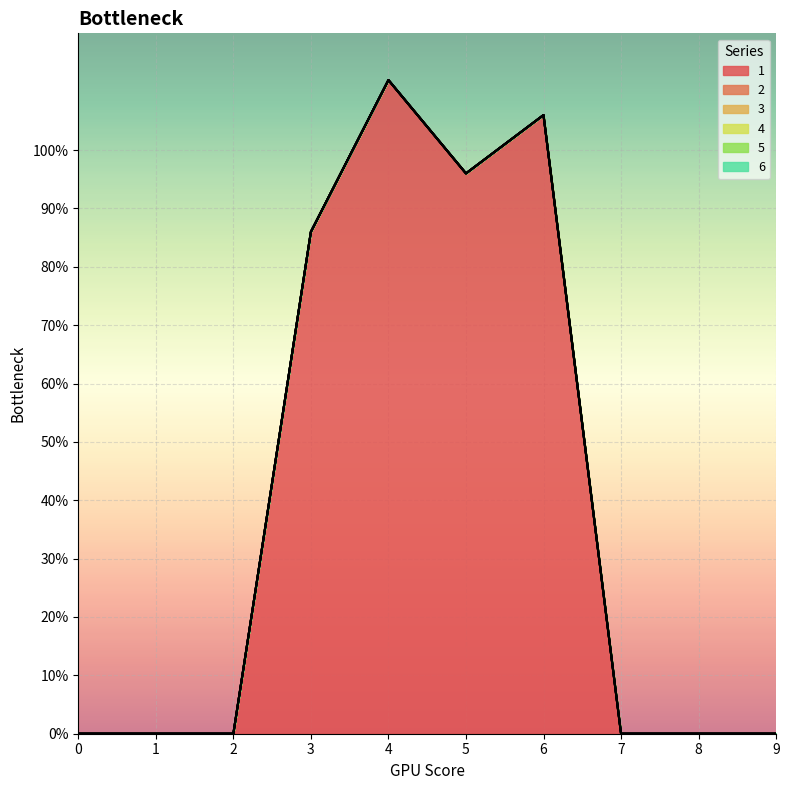

What is the maximum value shown in the chart?

112